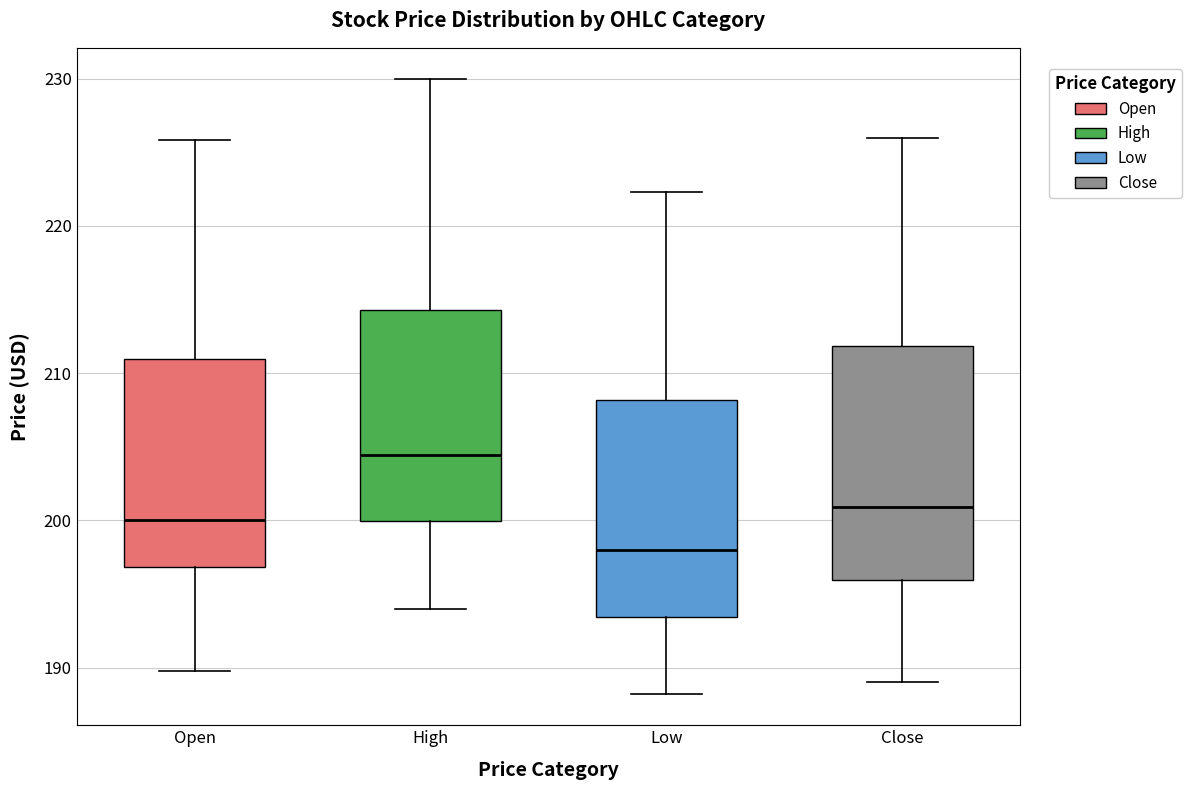

Reading left to right, transcribe this box plot: for each box, give where its median line is, the range the box spans, and where its two whiskers end, as read against the y-axis. The values are not printed on the chart, so give them approximately, as read against the axis.

Open: median 200, box 197 to 211, whiskers 190 to 226
High: median 204, box 200 to 214, whiskers 194 to 230
Low: median 198, box 193 to 208, whiskers 188 to 222
Close: median 201, box 196 to 212, whiskers 189 to 226